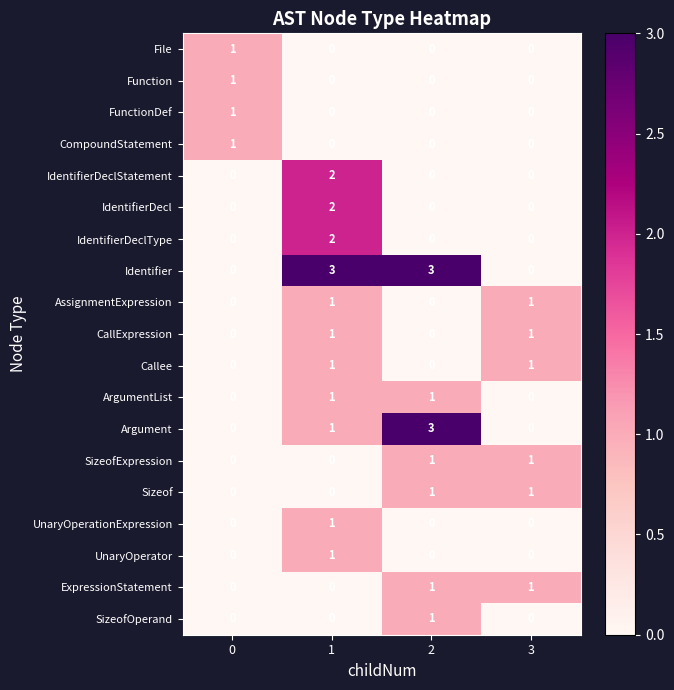

The value of IdentifierDeclStatement at 2 is 1. True or false?

False